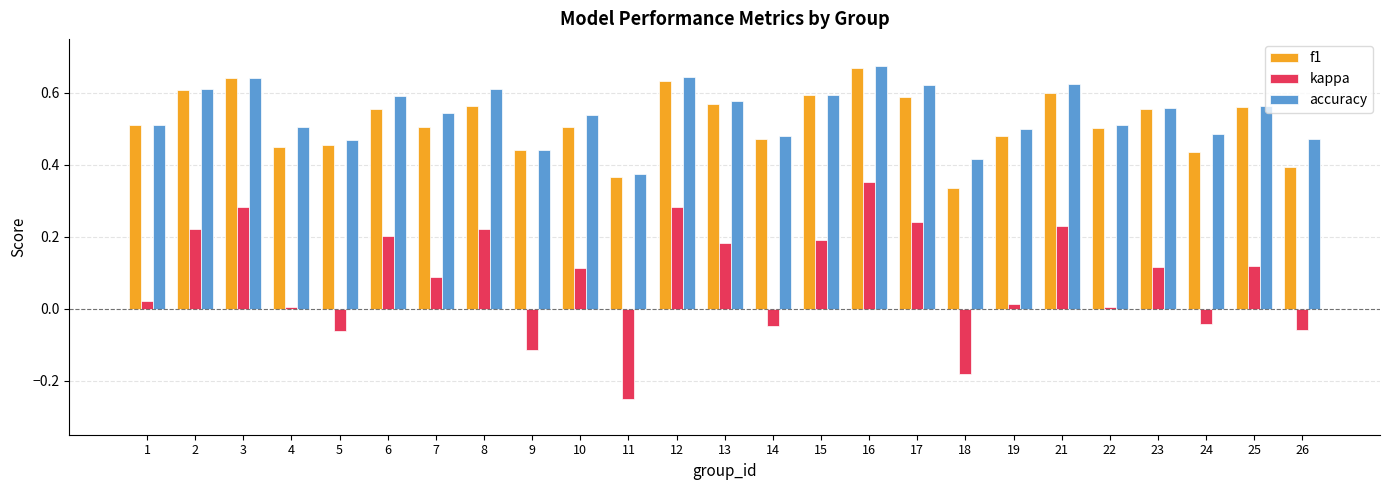

Which series has the largest range (max minus min)?

kappa